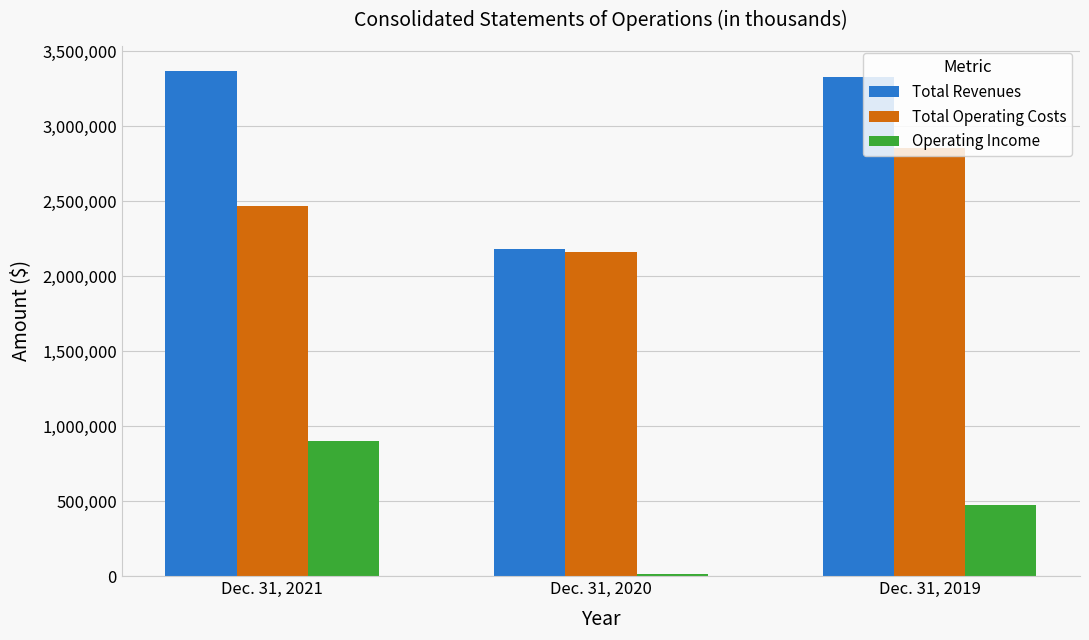

Rank the series by their maximum value, from highest to lowest.

Total Revenues, Total Operating Costs, Operating Income